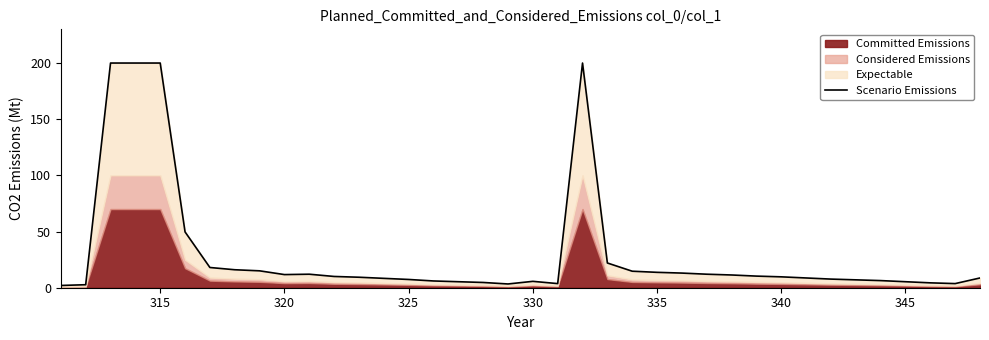

Is it true that the value at 345 is 8.0?

False